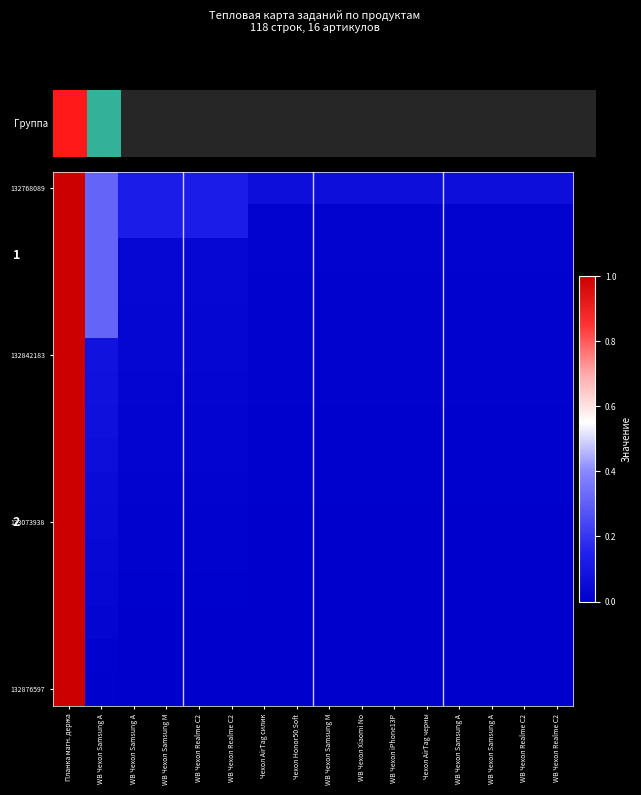

What is the total value across all series at WB Чехол Samsung A?

2.1